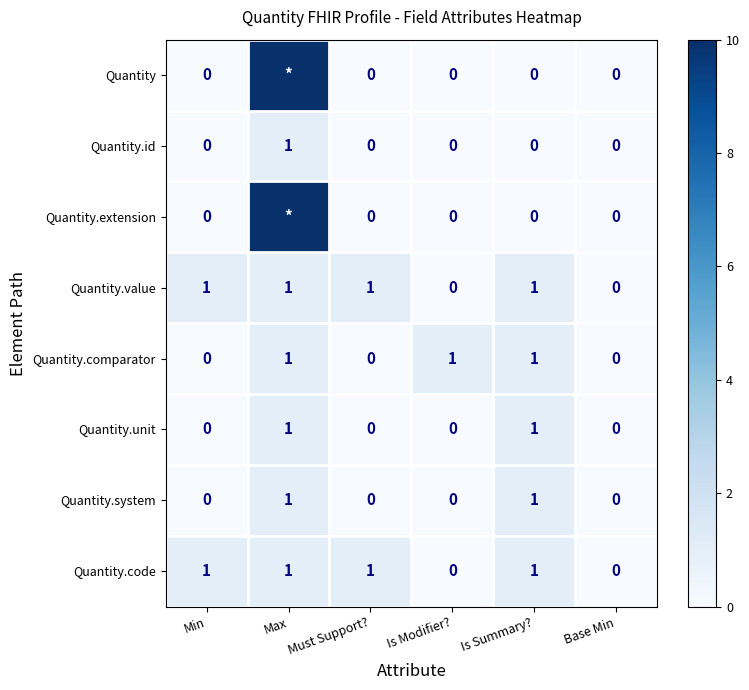

Is it true that Quantity.system equals 0 at Base Min?

True